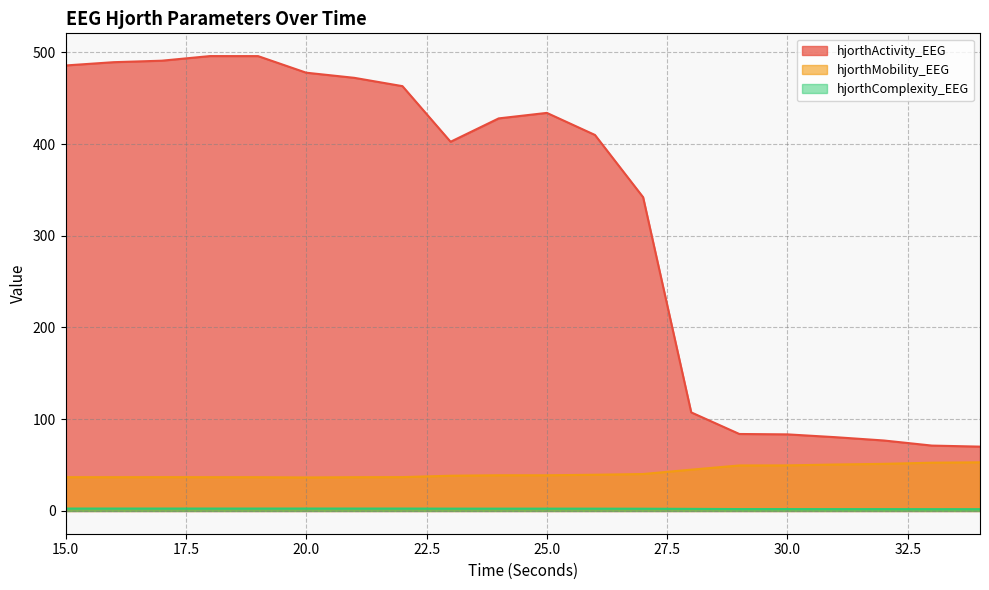

List the labels in order of hjorthComplexity_EEG value, largest first.

20, 16, 15, 17, 18, 19, 21, 22, 23, 25, 24, 26, 27, 28, 29, 30, 31, 32, 33, 34